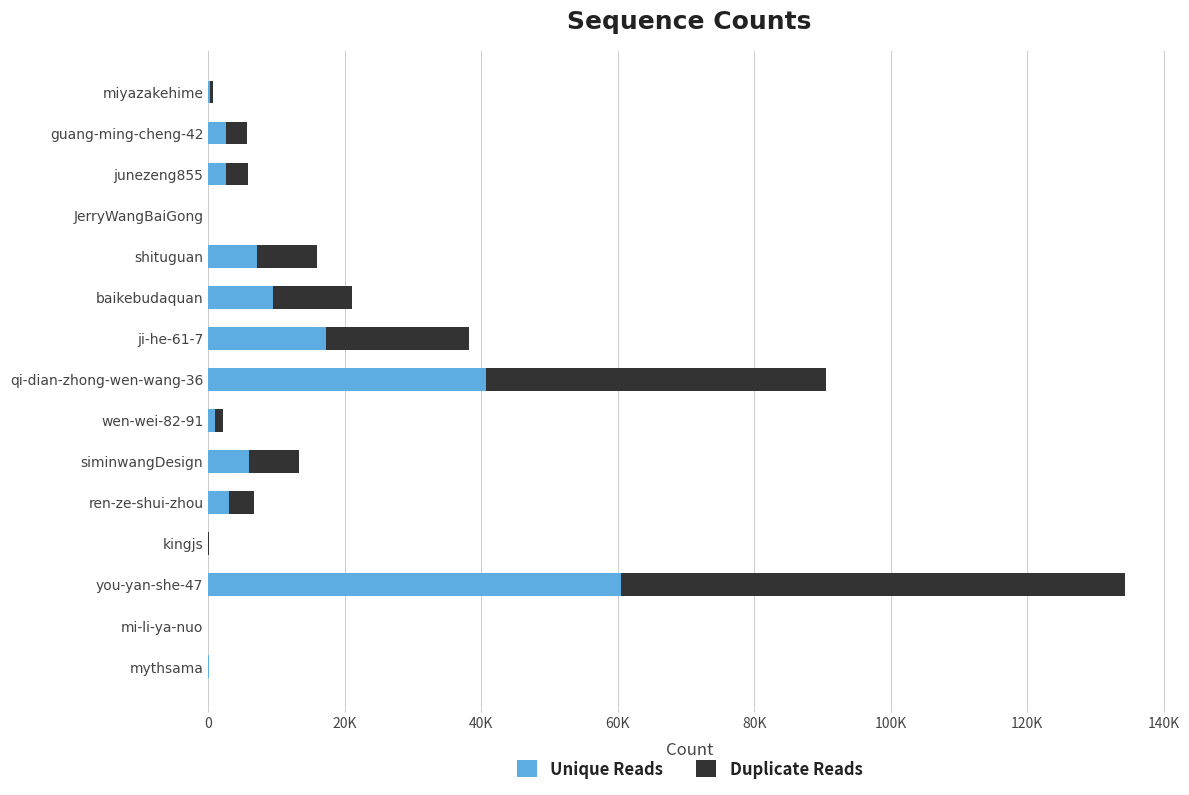

At how many categories does at least one series exceed 2878?

9